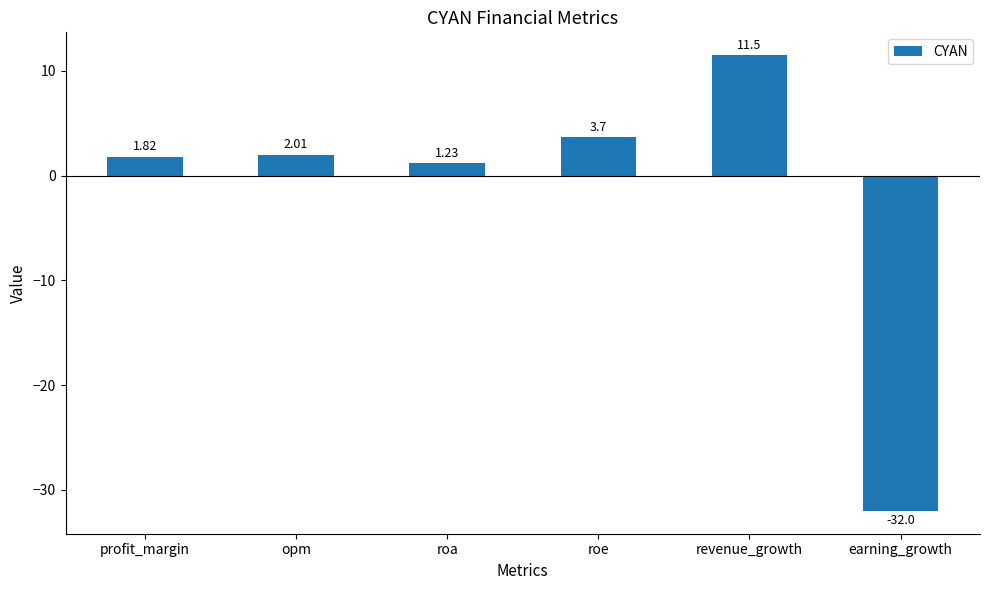

What is the label of the 6th bar from the left?

earning_growth